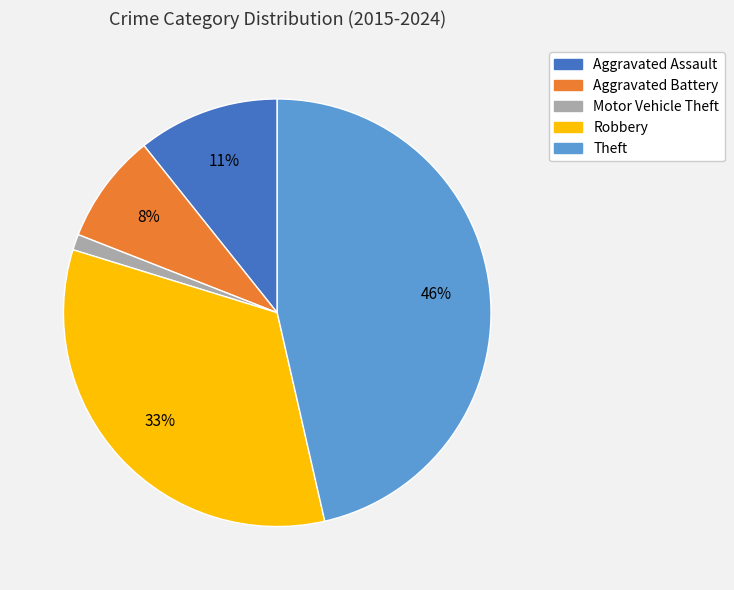

To the nearest percent, what portion does Motor Vehicle Theft represent?

1%